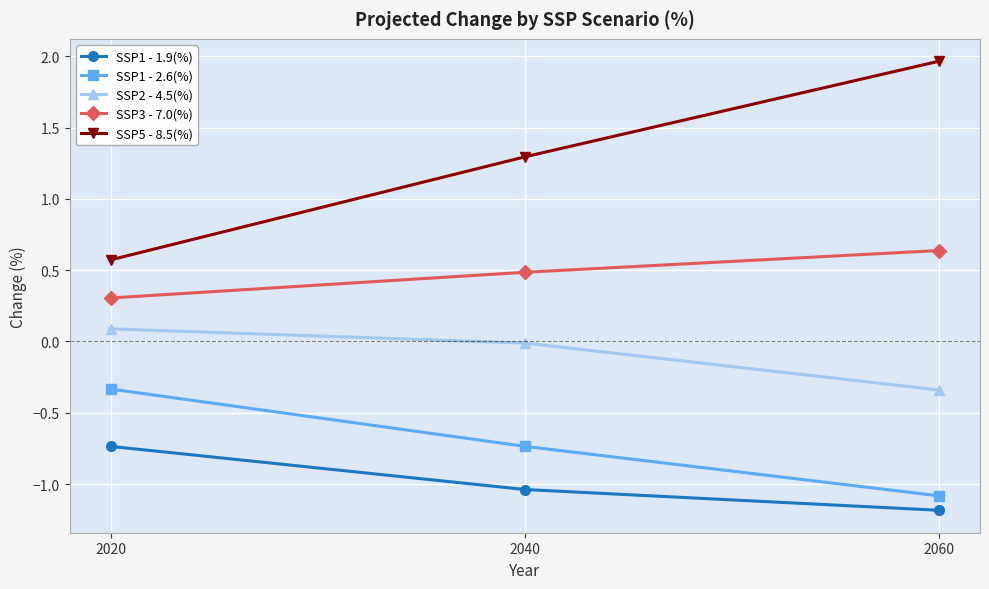

Rank the series by their maximum value, from lowest to highest.

SSP1 - 1.9(%), SSP1 - 2.6(%), SSP2 - 4.5(%), SSP3 - 7.0(%), SSP5 - 8.5(%)